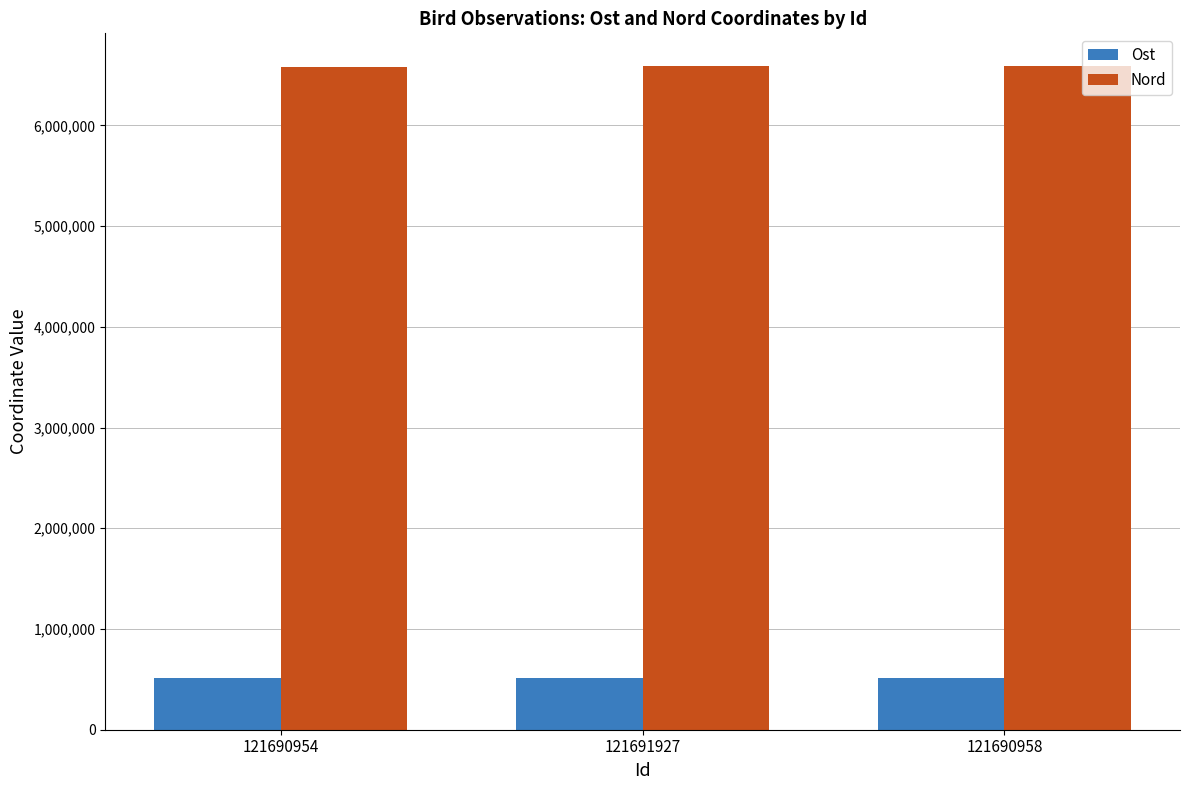

What is the minimum value for Nord?

6584777